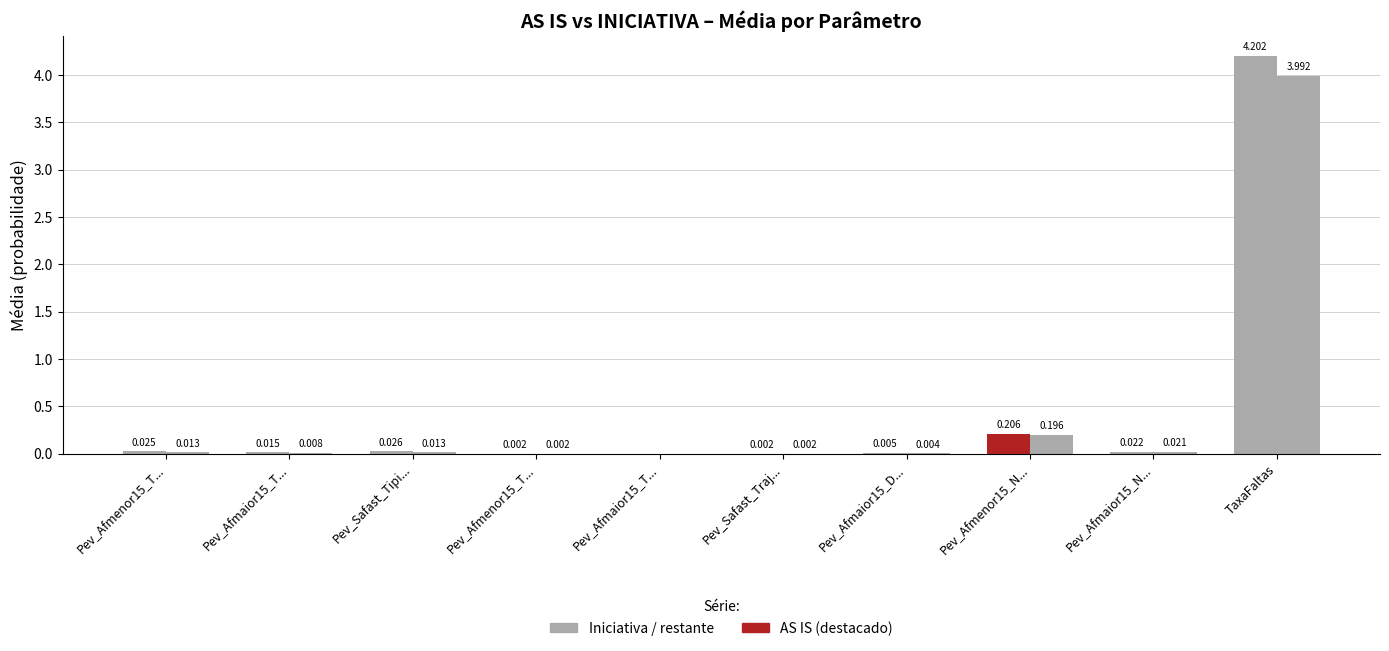

How many data points does each series have?

10